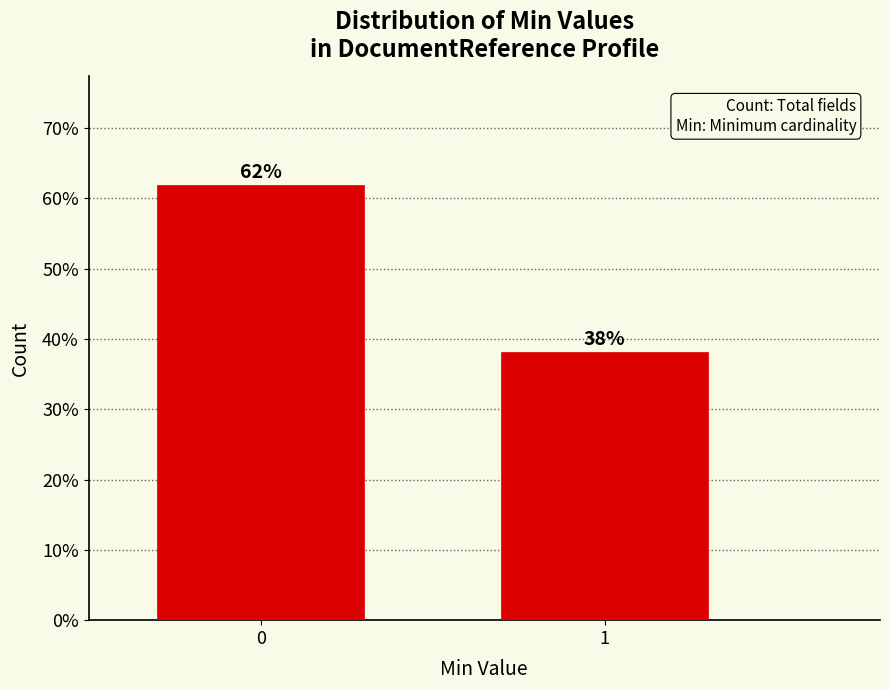

Is it true that the value at 0 is 32.7?

False